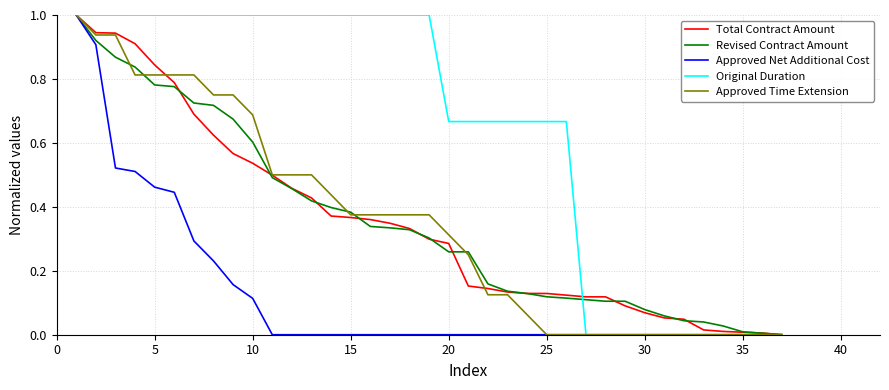

What is the maximum value for Approved Net Additional Cost?

1.0